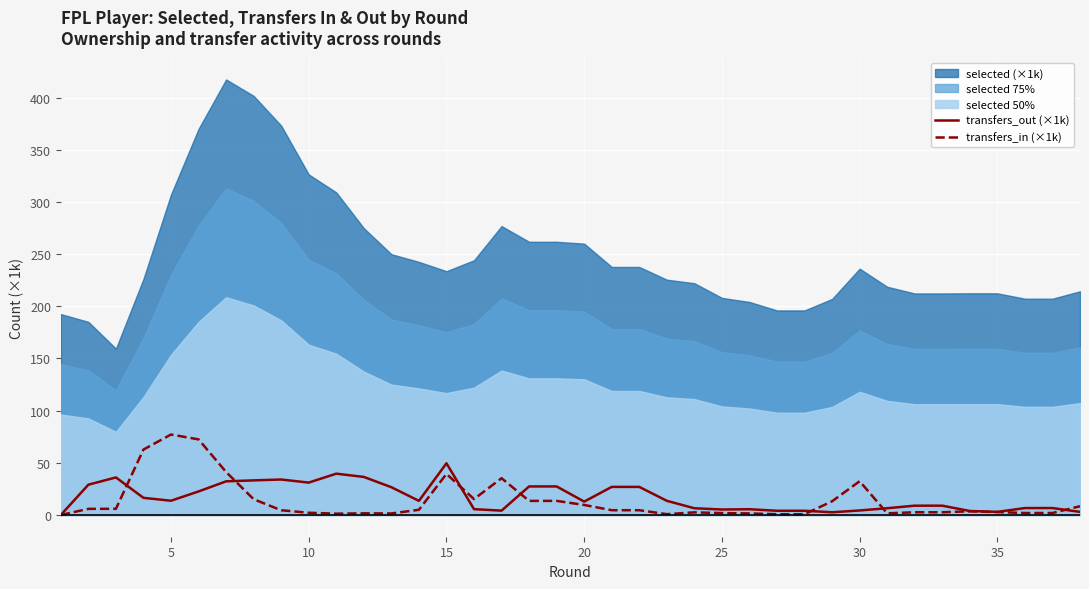

The transfers_out (×1k) series shows 31.0 at 10. True or false?

True